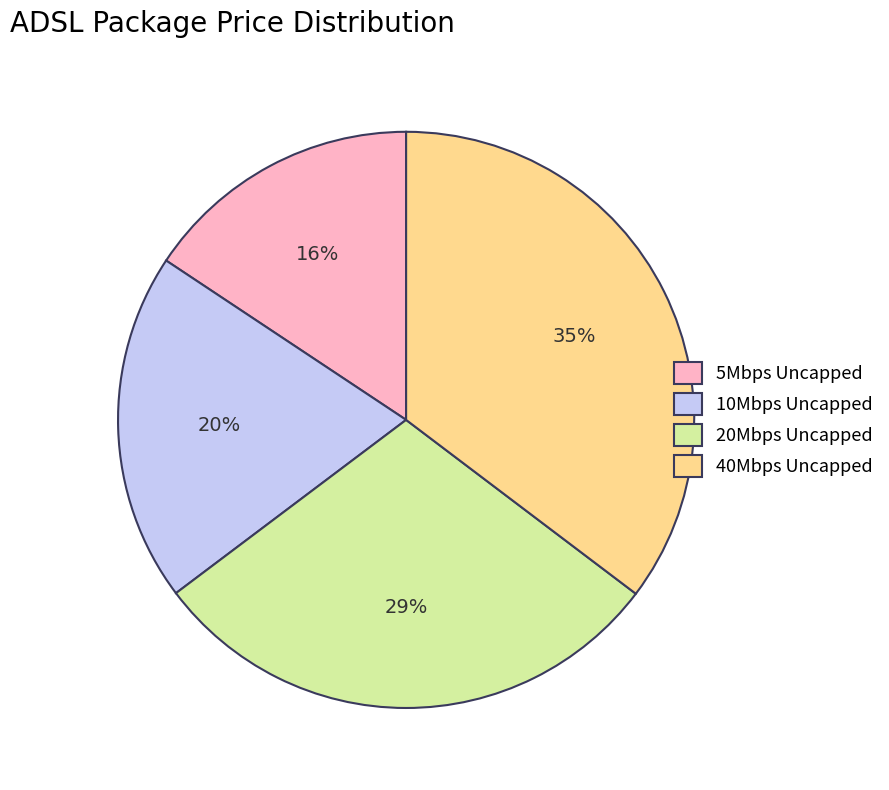

To the nearest percent, what percentage of the pie is 20Mbps Uncapped?

29%